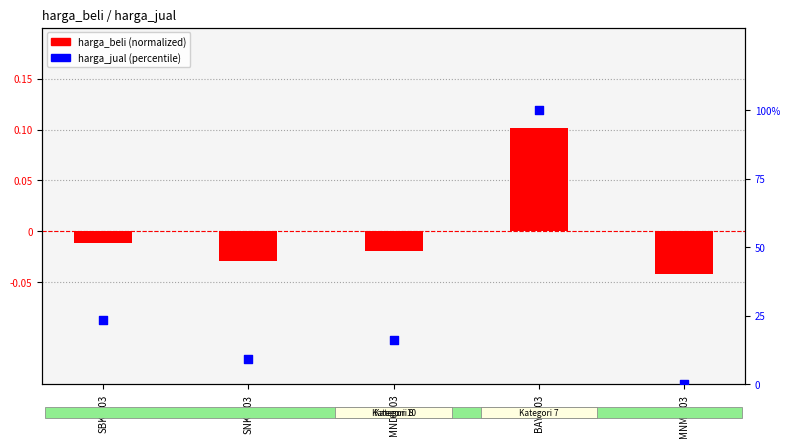

Which series has the largest total across all categories?

harga_jual (percentile)